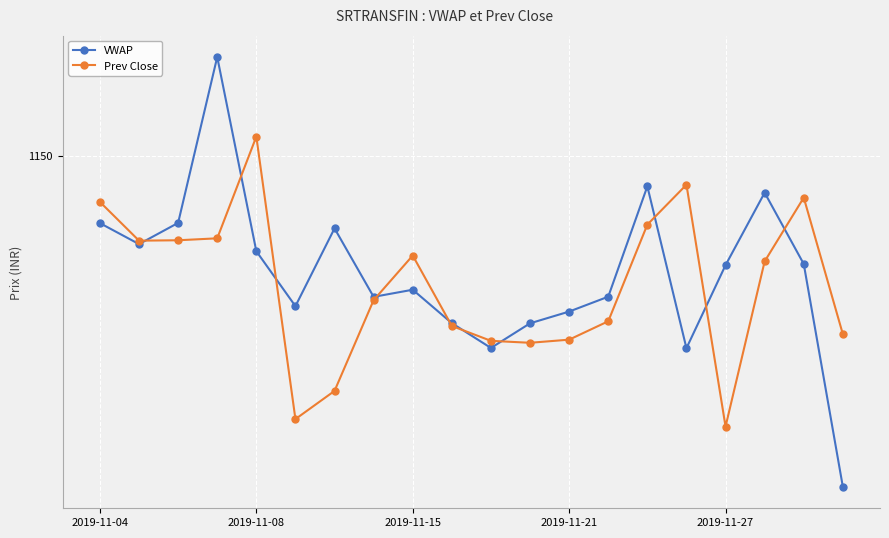

Rank the series by their average value, from lowest to highest.

Prev Close, VWAP